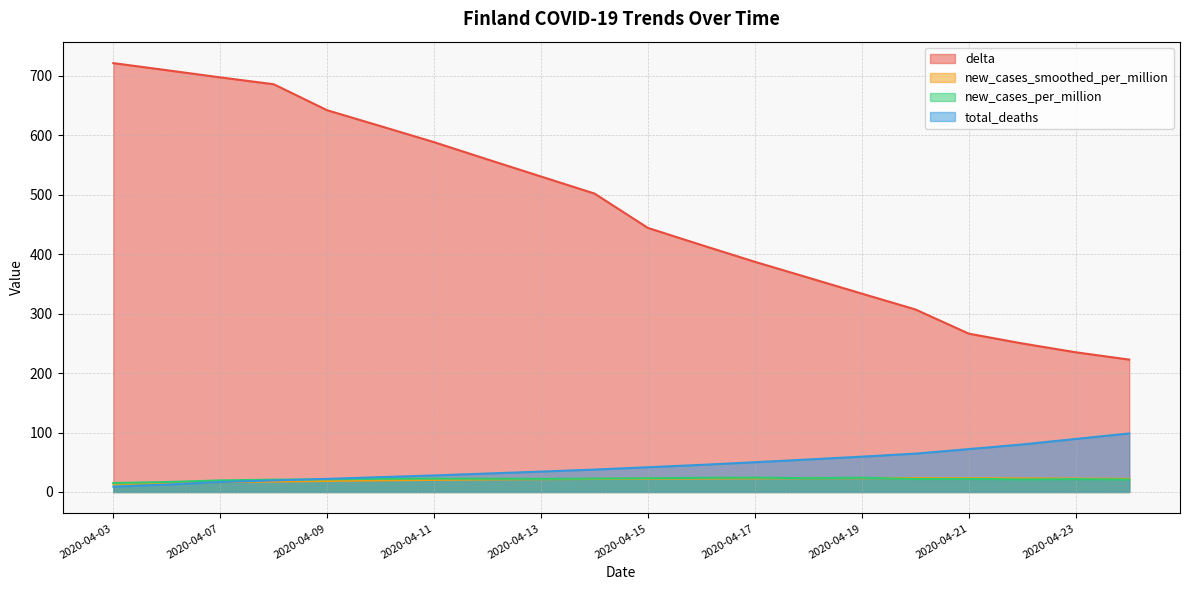

Does the chart display data point markers on the line(s)?

No